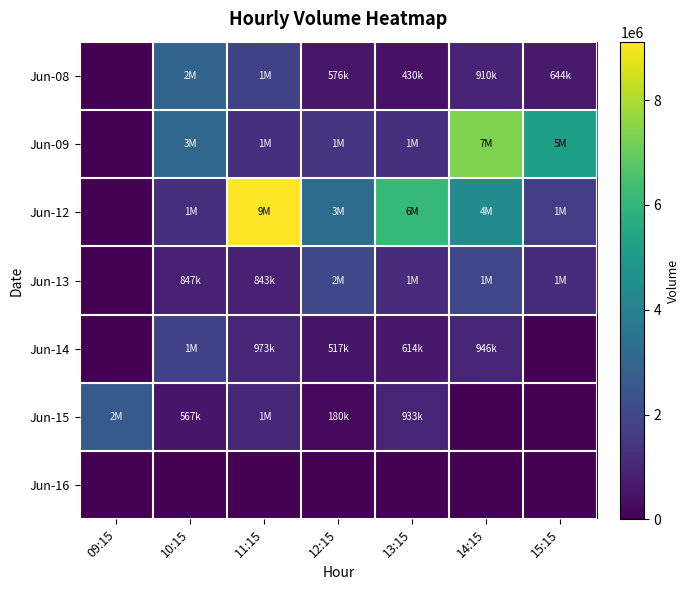

How many categories are shown in the chart?

7